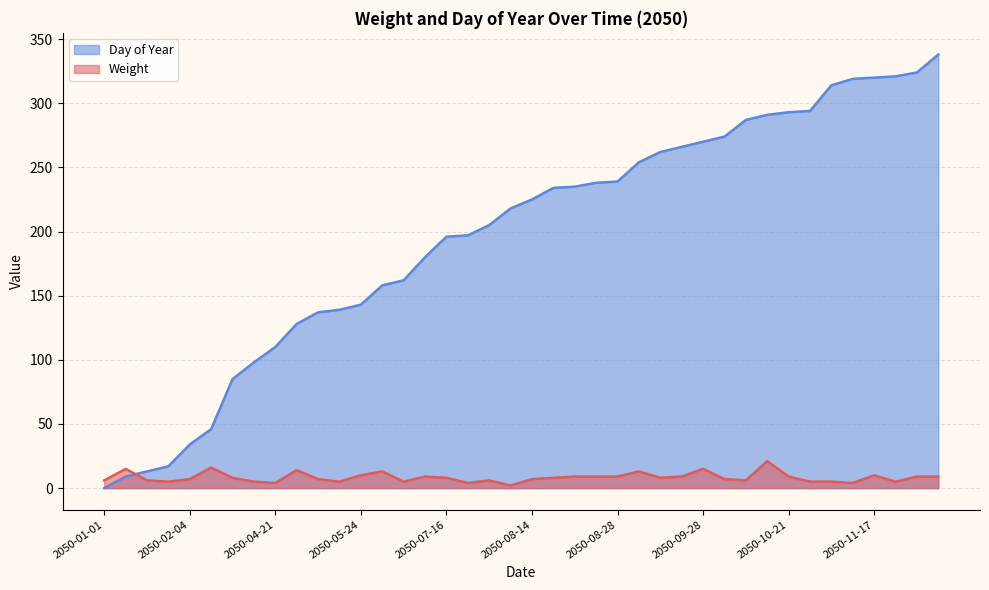

True or false: Weight and Day of Year cross at least once.

True